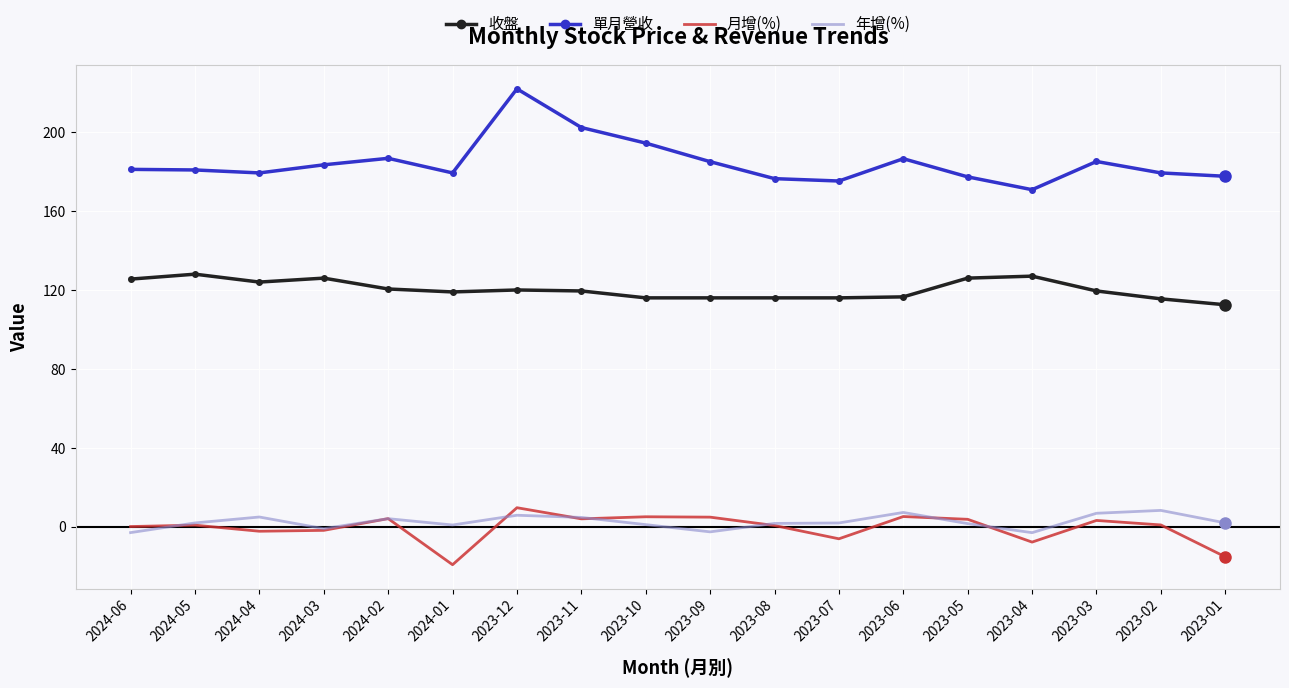

Is the value of 年增(%) at 2024-05 greater than the value of 月增(%) at 2024-01?

Yes